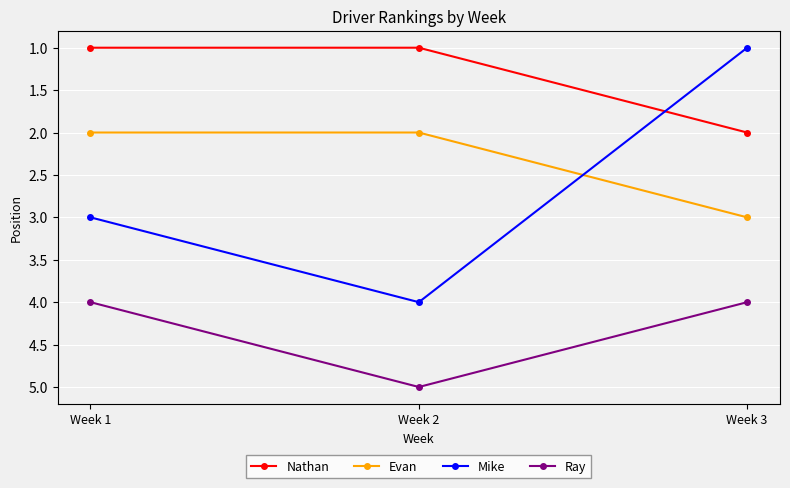

What are all the series names shown in the legend?

Nathan, Evan, Mike, Ray